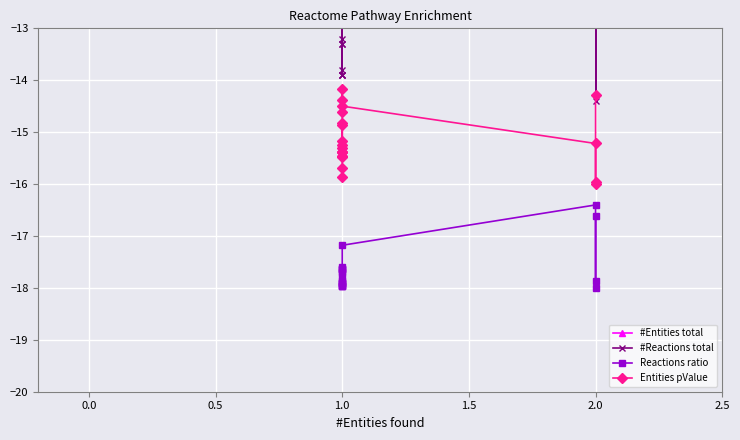

True or false: #Entities total has a value of -4.3 at 1.0.

False